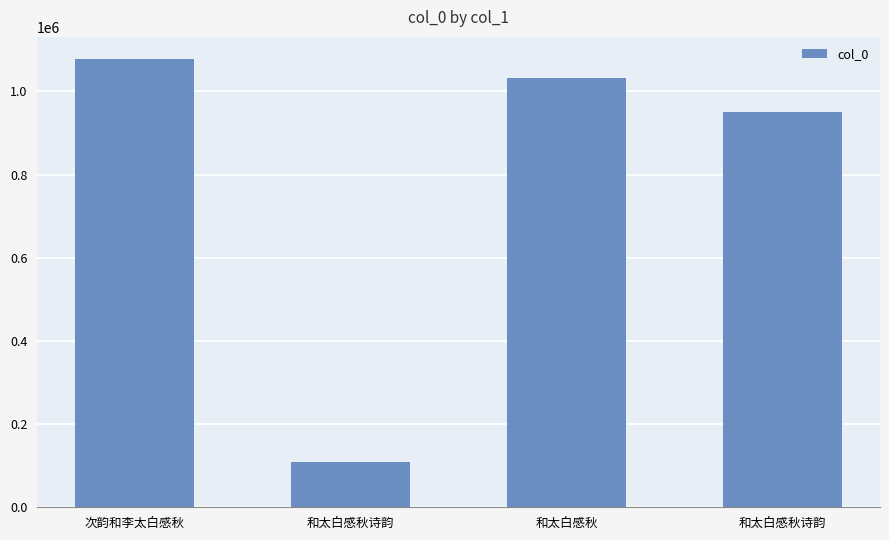

How many distinct data groups are displayed?

1